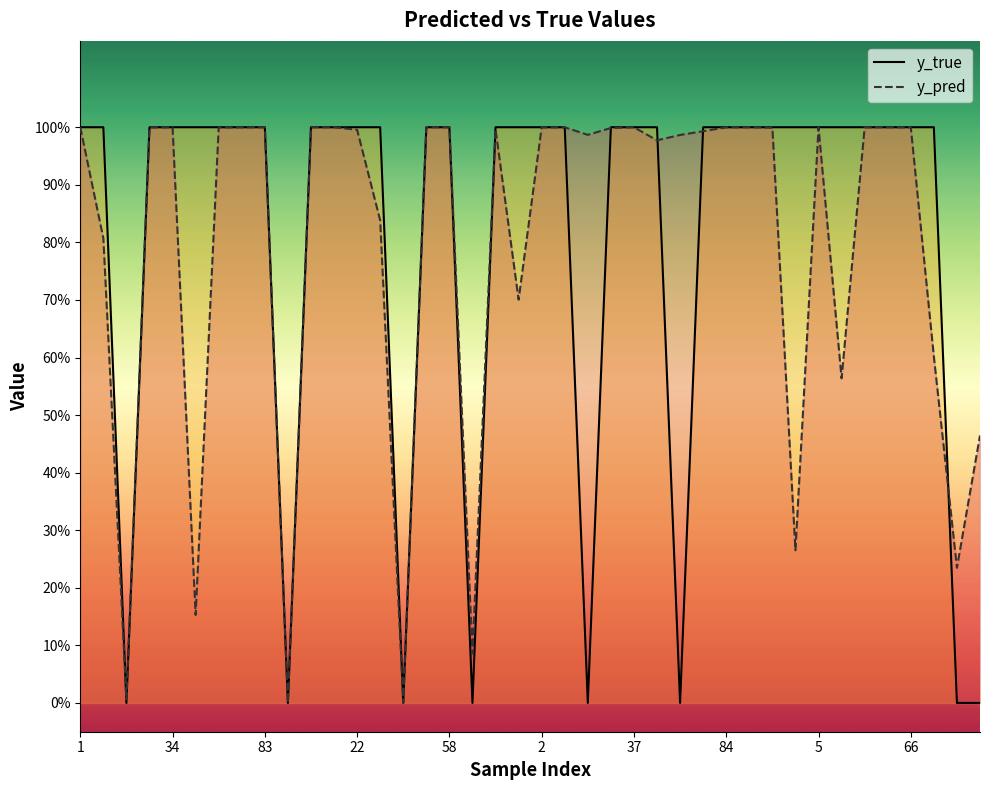

Rank the series by their average value, from highest to lowest.

y_true_line, y_pred_line